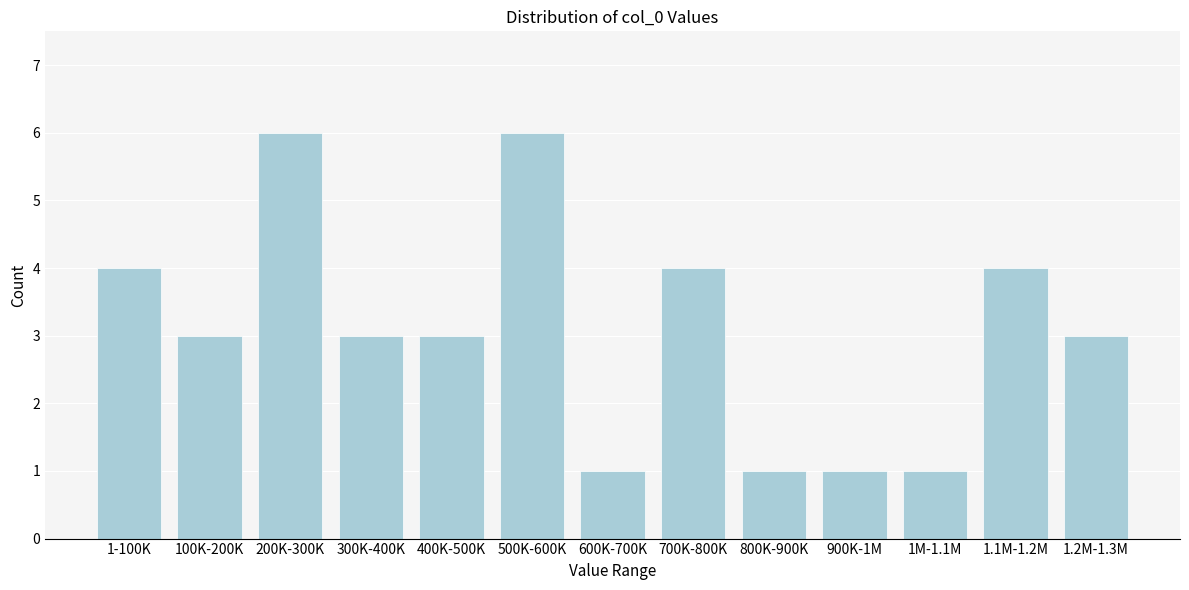

Reading left to right, transcribe all the data shown in this chart.

4	3	6	3	3	6	1	4	1	1	1	4	3